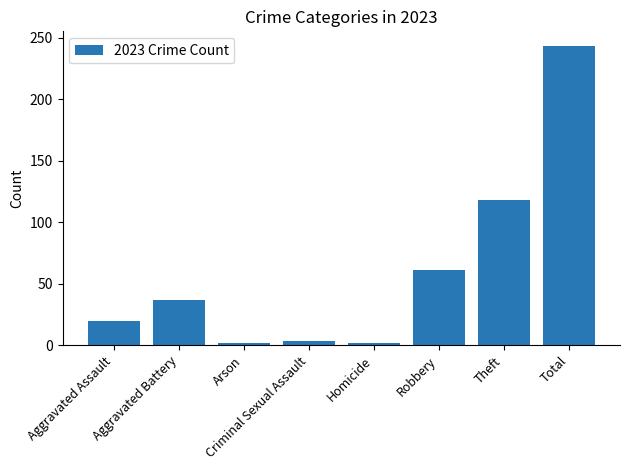

What is the minimum value shown in the chart?

2